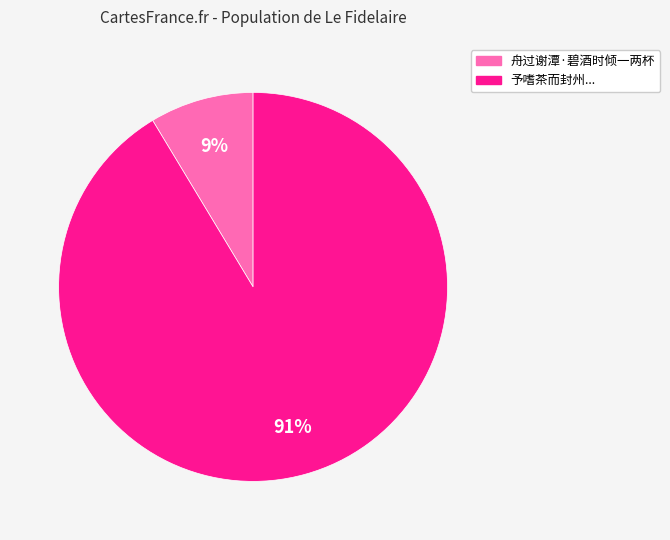

To the nearest percent, what is the average slice percentage?

50%